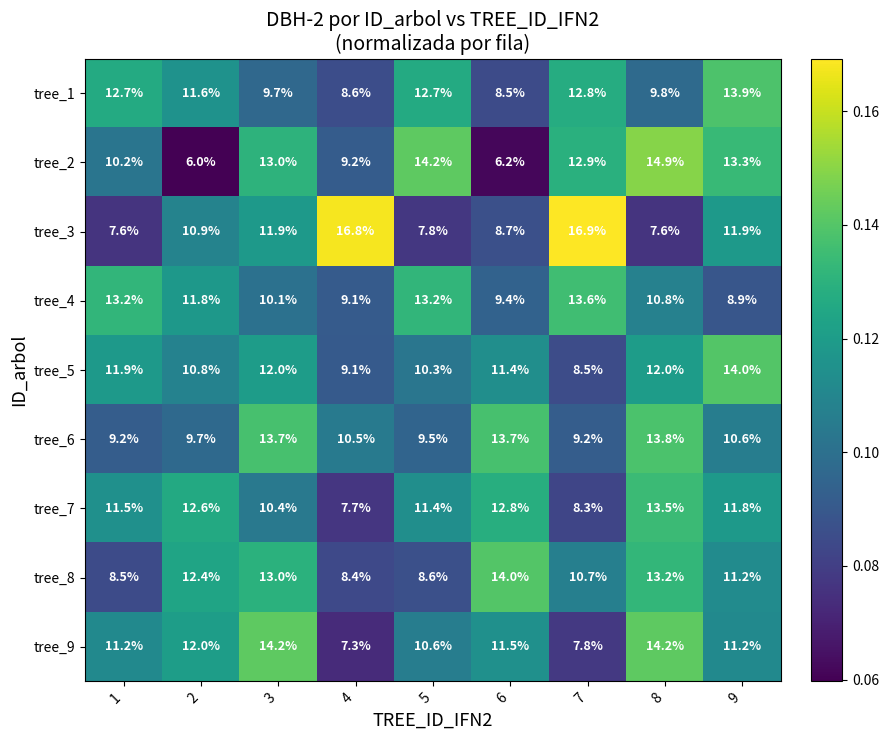

What is the spread (max minus min) of values at 6?

7.8